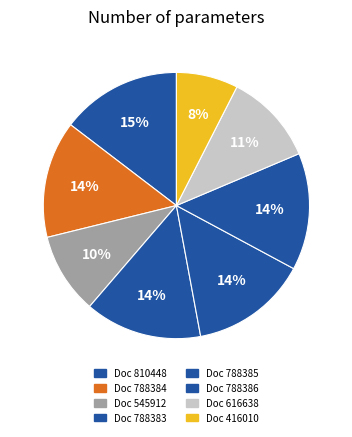

Is there a majority slice in this chart?

No